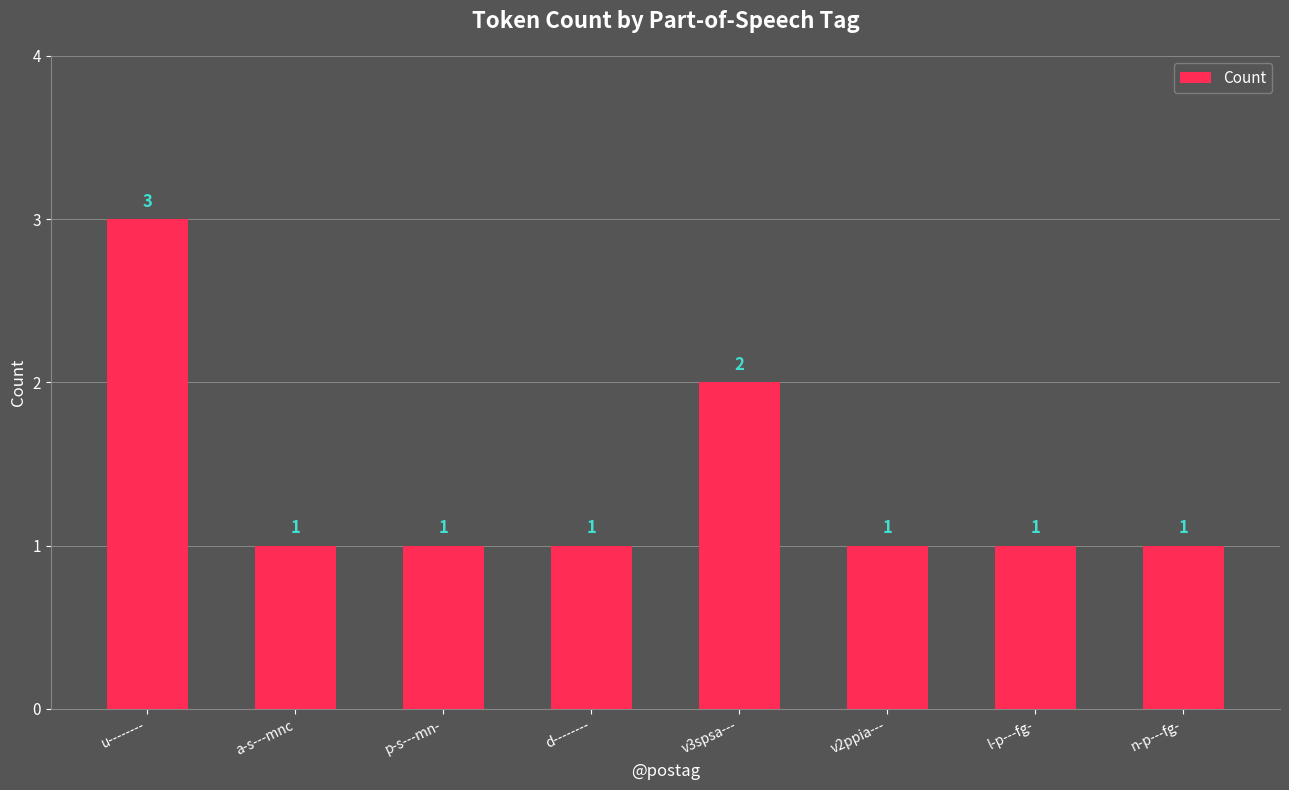

What is the maximum value shown in the chart?

3